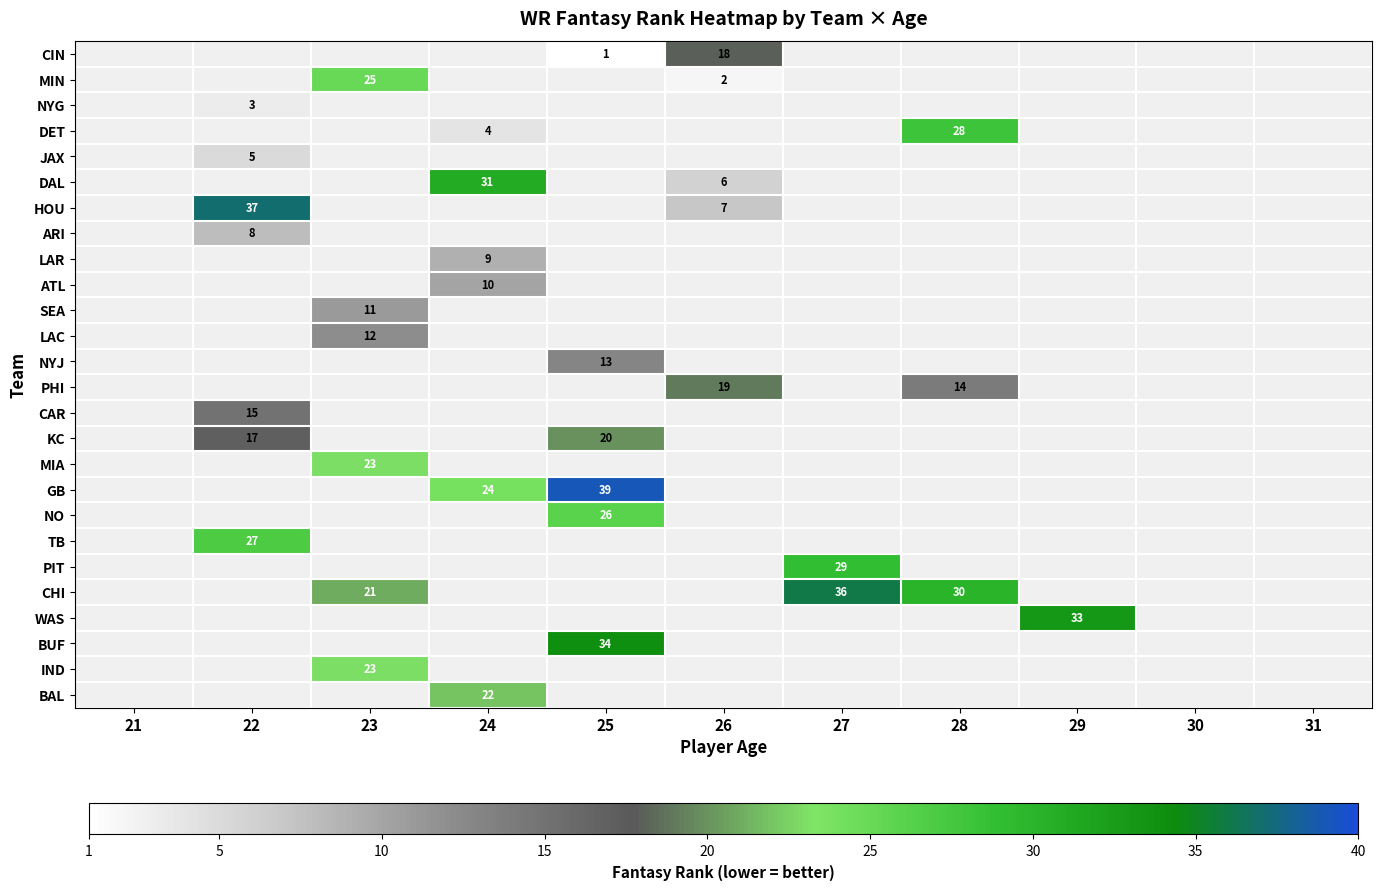

True or false: CAR has a value of 9 at 22.

False